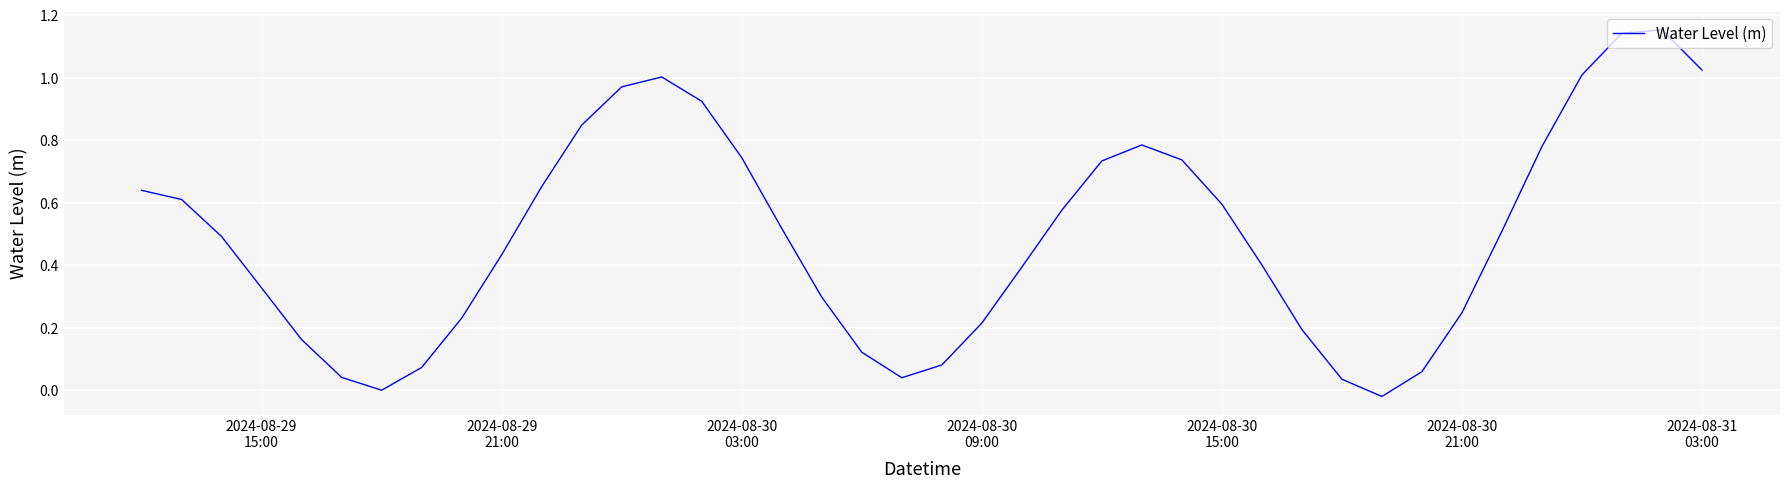

Reading left to right, transcribe all the data shown in this chart.

0.6	0.6	0.5	0.3	0.2	0.0	-0.0	0.1	0.2	0.4	0.7	0.8	1.0	1.0	0.9	0.7	0.5	0.3	0.1	0.0	0.1	0.2	0.4	0.6	0.7	0.8	0.7	0.6	0.4	0.2	0.0	-0.0	0.1	0.2	0.5	0.8	1.0	1.1	1.2	1.0